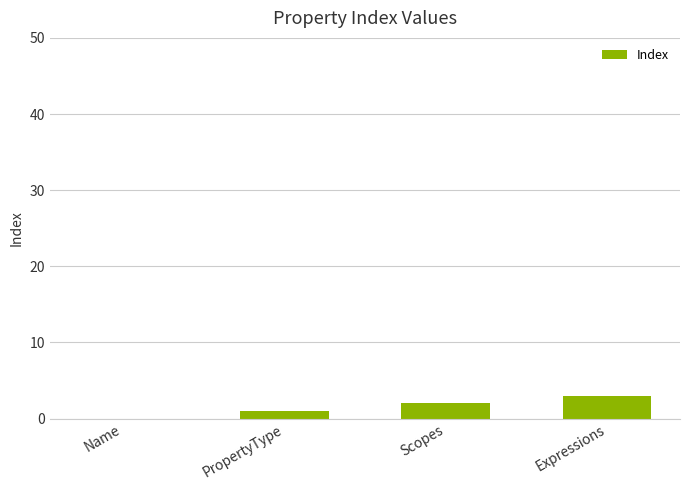

What is the maximum value shown in the chart?

3